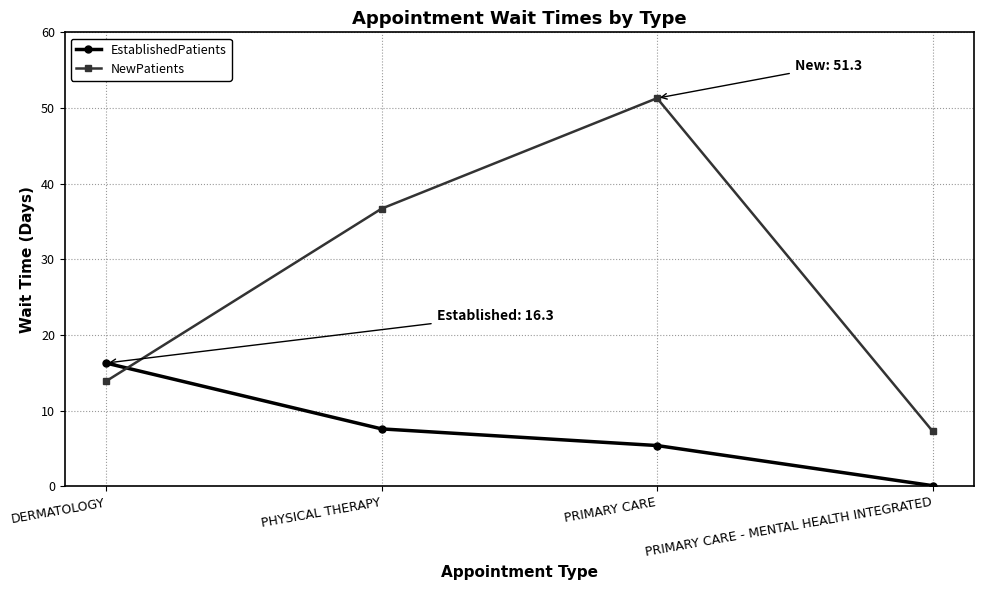

What is the average value of the EstablishedPatients series?

7.4